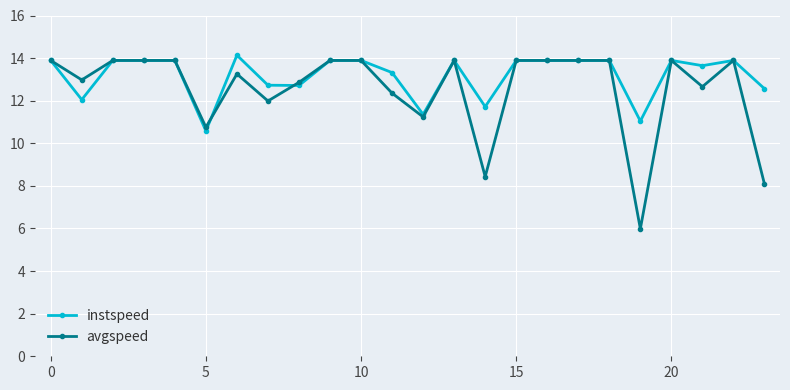

What is the smallest value displayed?

6.0